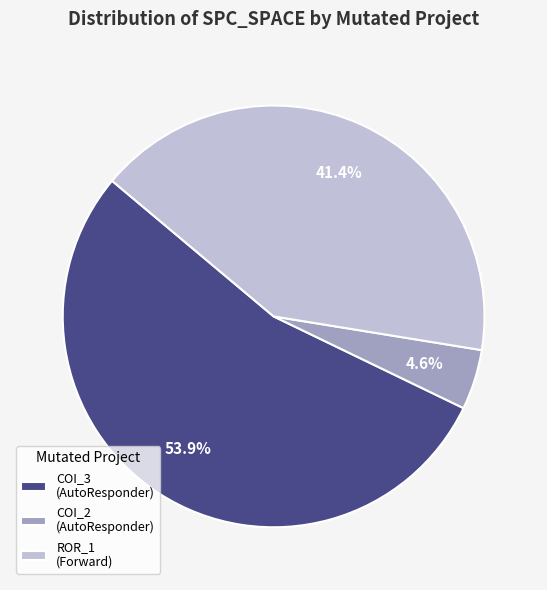

To the nearest percent, what is the difference between the largest and smallest slice percentages?

49%